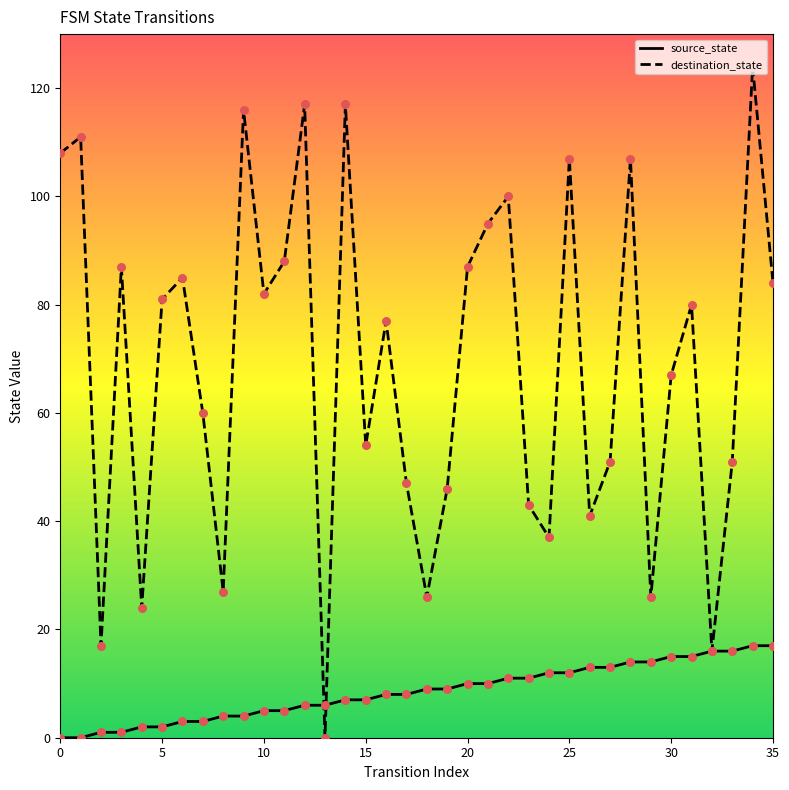

Which series has the widest spread of Y values?

destination_state